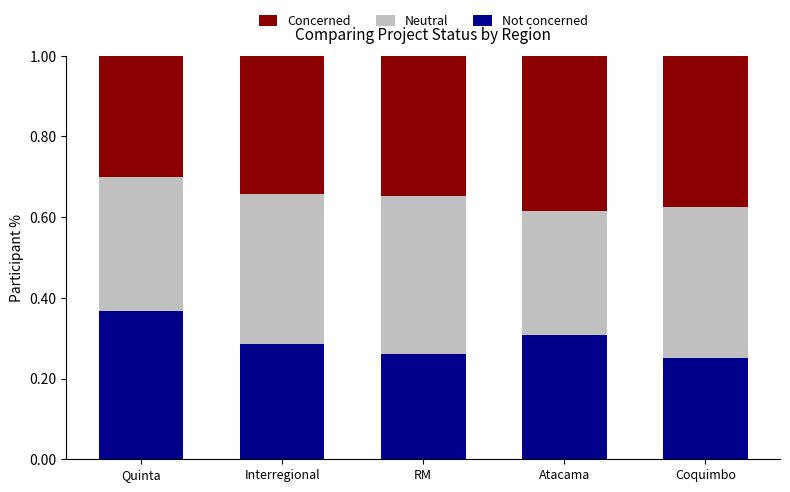

The value of Not concerned at Interregional is 0.5. True or false?

False